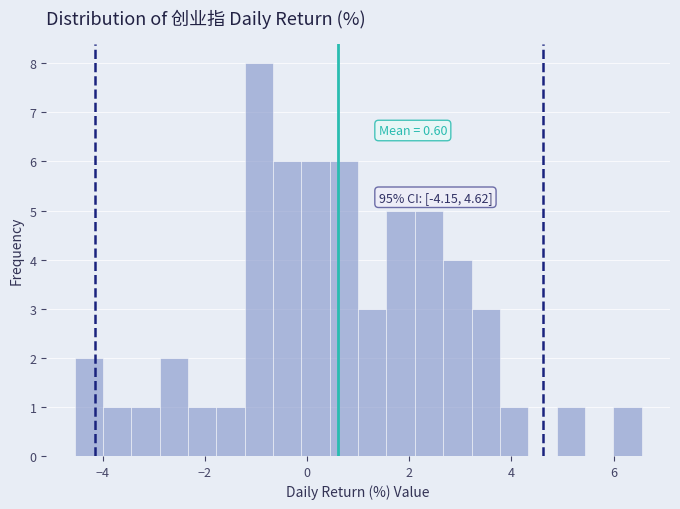

Read against the x-axis, roughly where is the centre of the tallest bar?

-1.0